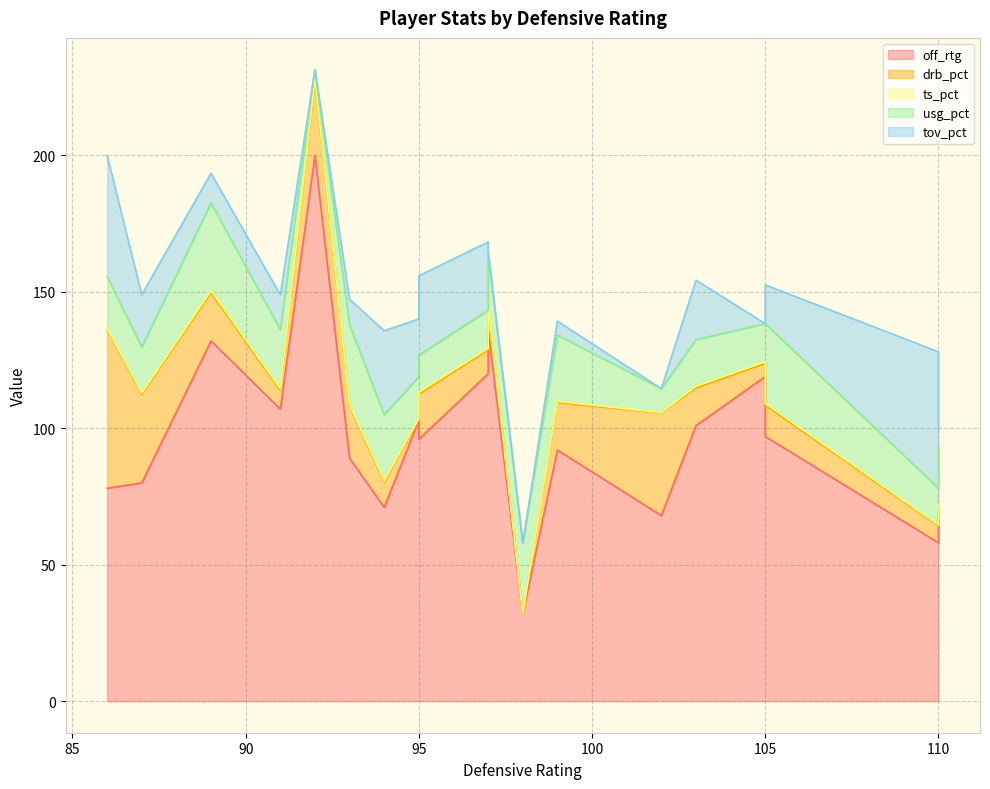

What value does the usg_pct series have at 5?

22.6